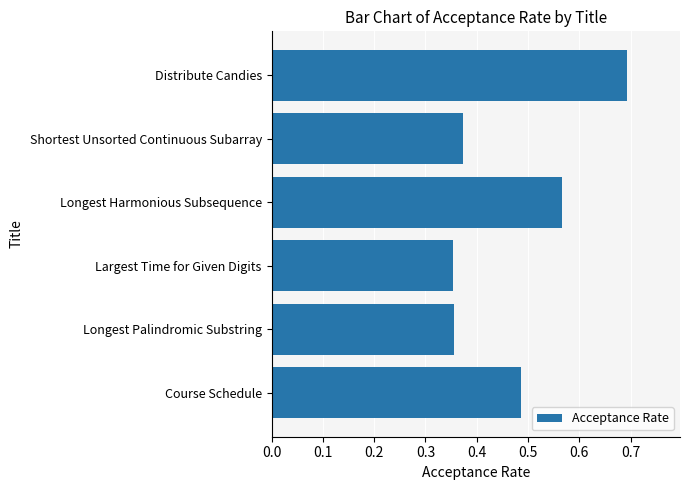

What is the difference between the maximum and second lowest values?

0.3